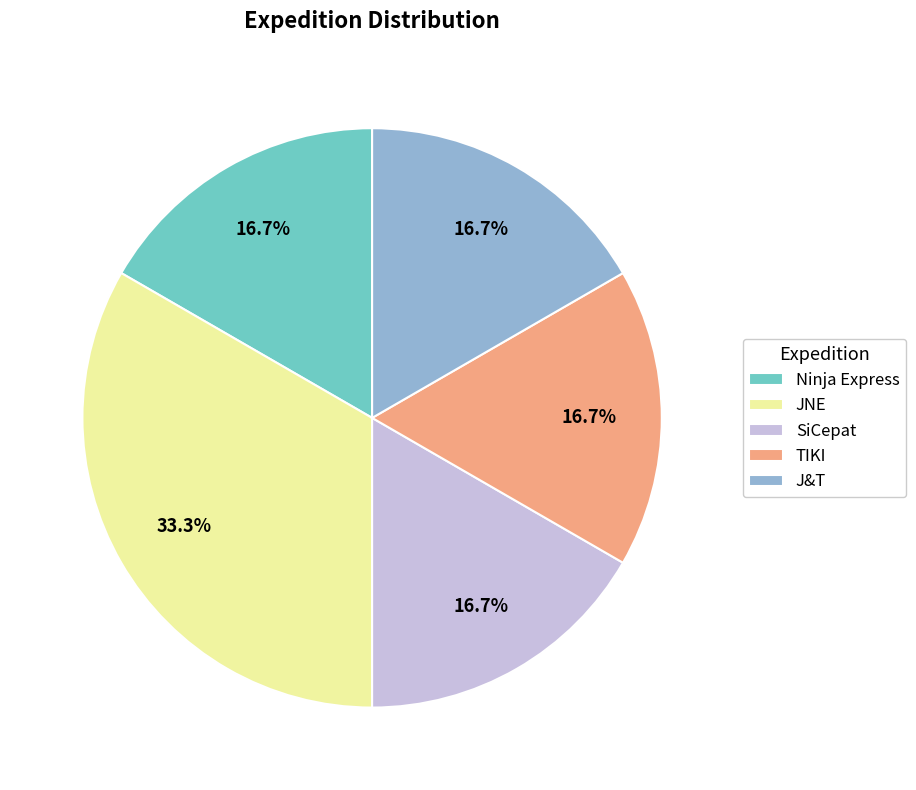

The TIKI slice represents 17% of the pie. True or false?

True